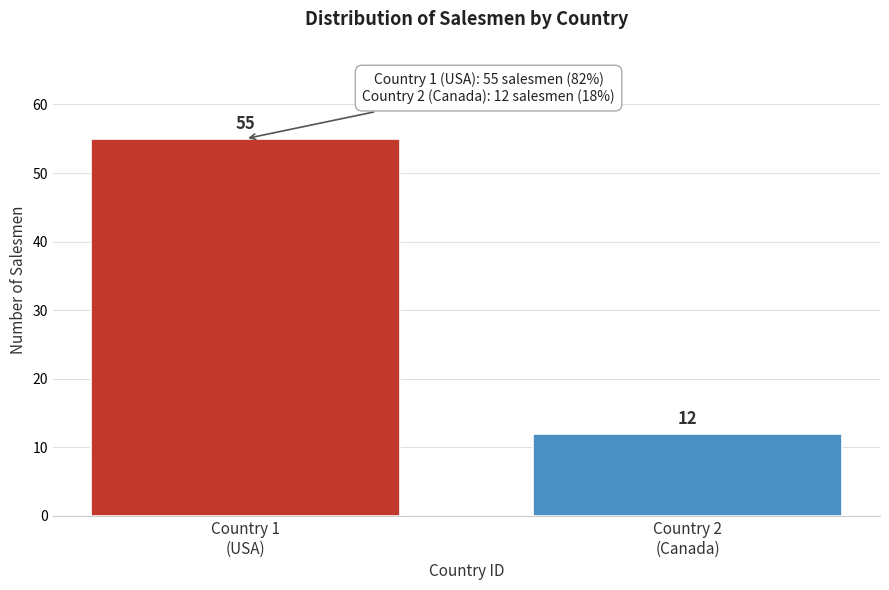

Reading left to right, list all the values displayed in this chart.

55	12